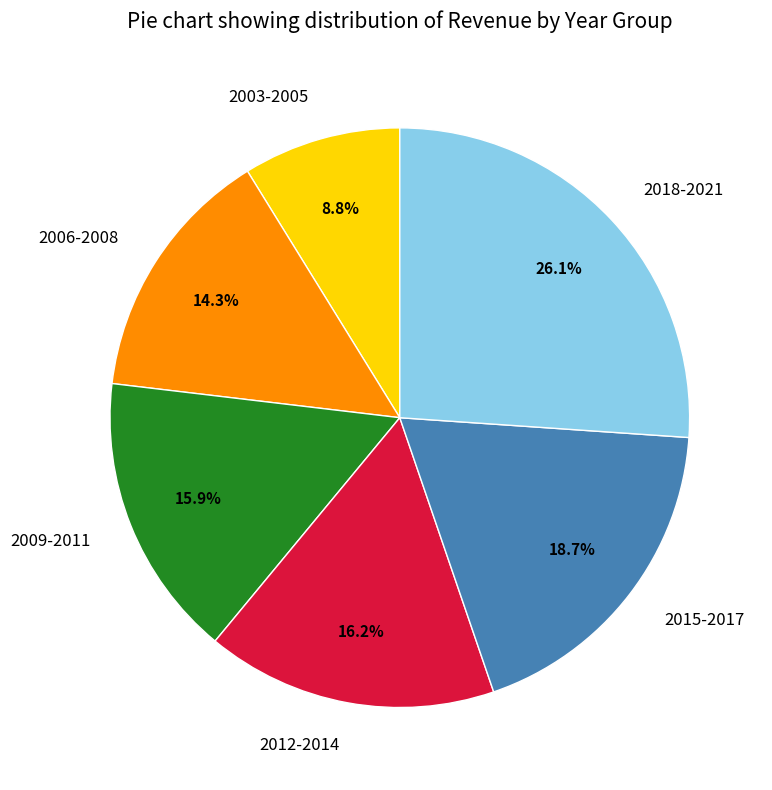

Which category has the smallest portion of the pie?

2003-2005